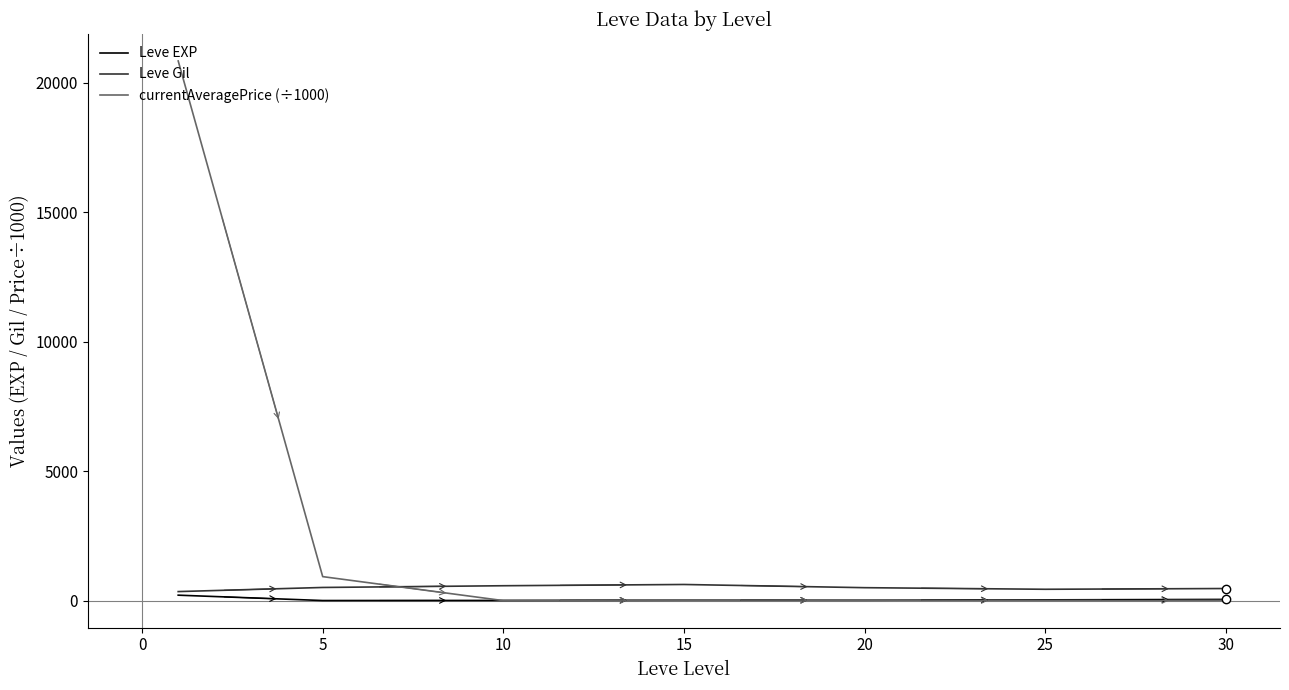

Which series has the largest total across all categories?

currentAveragePrice (÷1000)